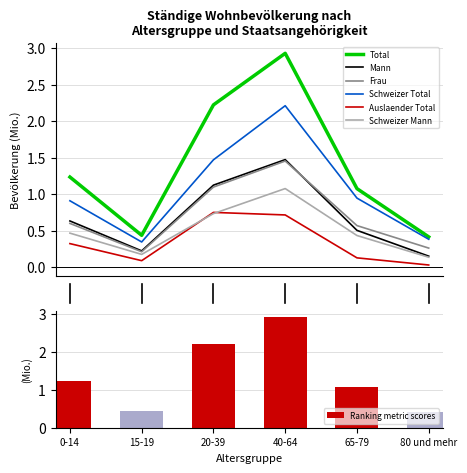

What is the label of the 5th bar from the left?

65-79